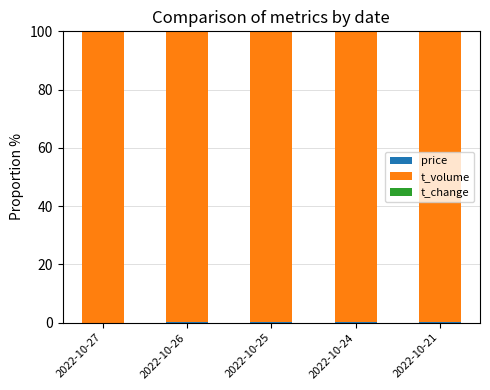

Does the chart contain stacked bars?

Yes